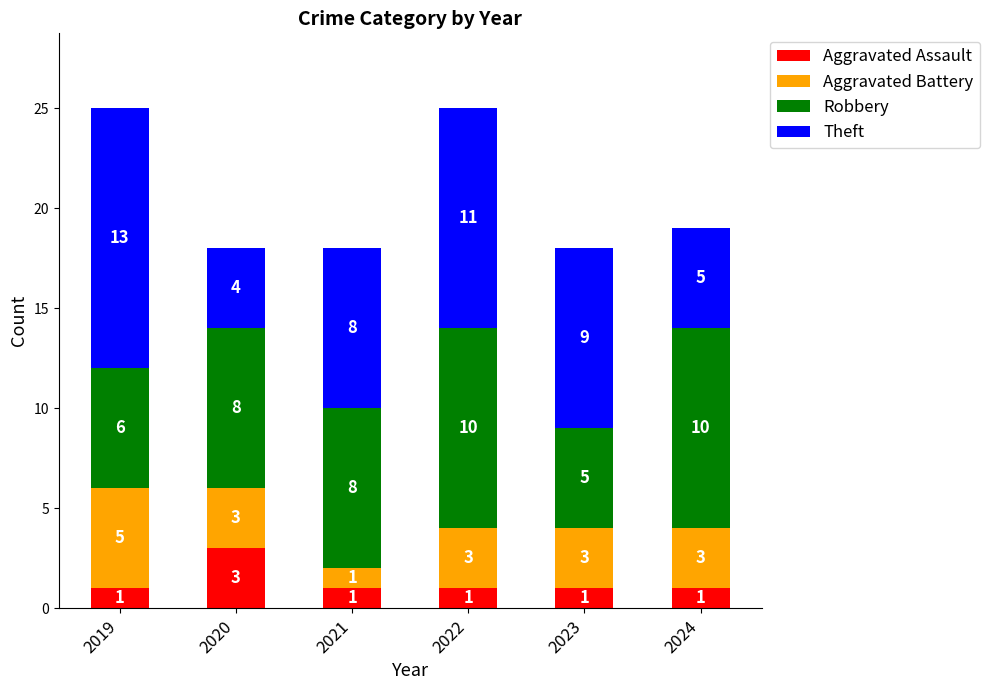

The Aggravated Assault series shows 3 at 2020. True or false?

True